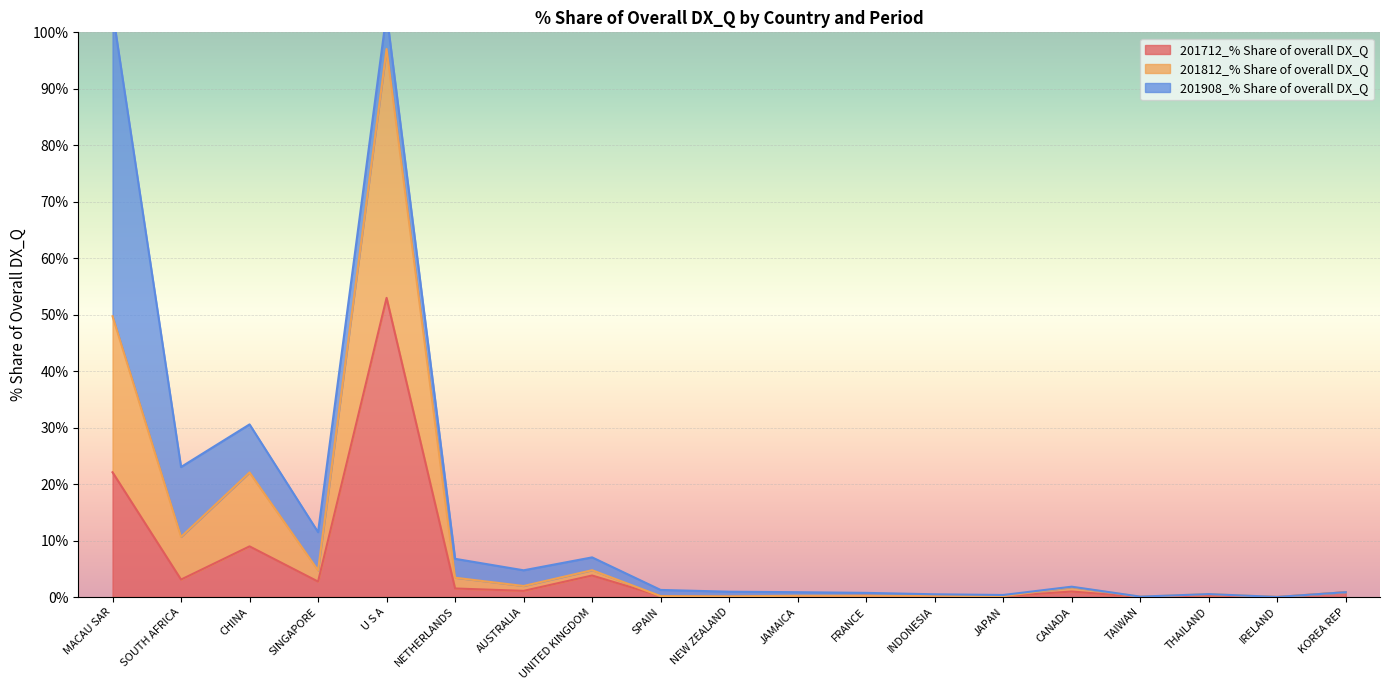

What is the approximate value of 201812_% Share of overall DX_Q at FRANCE?

0.2